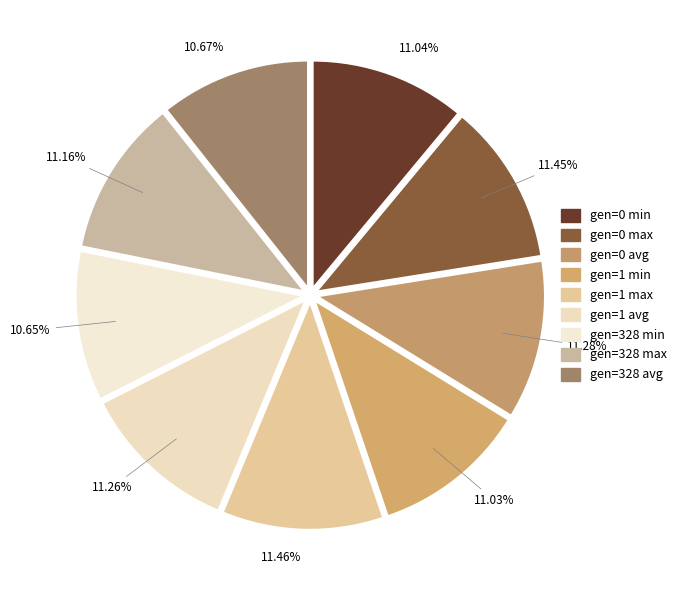

Rank the categories by value from lowest to highest.

gen=328 min, gen=328 avg, gen=1 min, gen=0 min, gen=328 max, gen=1 avg, gen=0 avg, gen=0 max, gen=1 max